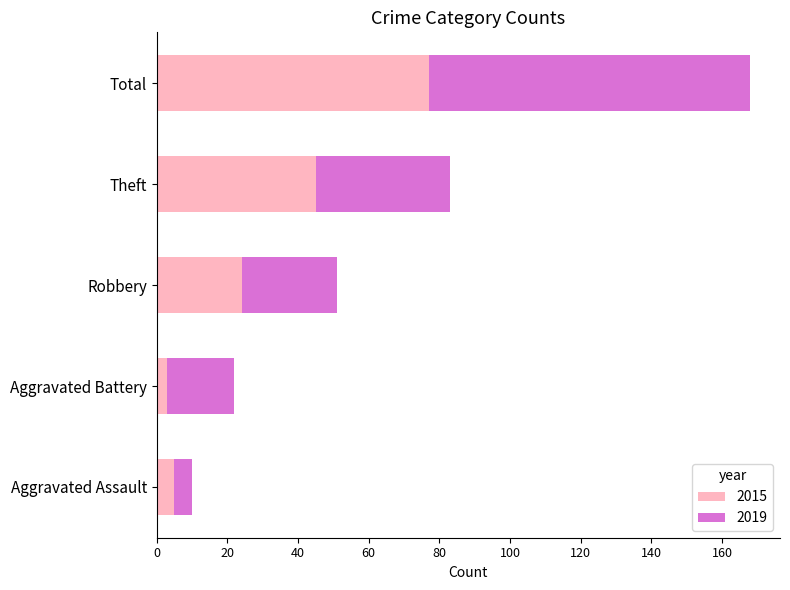

Is it true that 2015 equals 24 at Robbery?

True